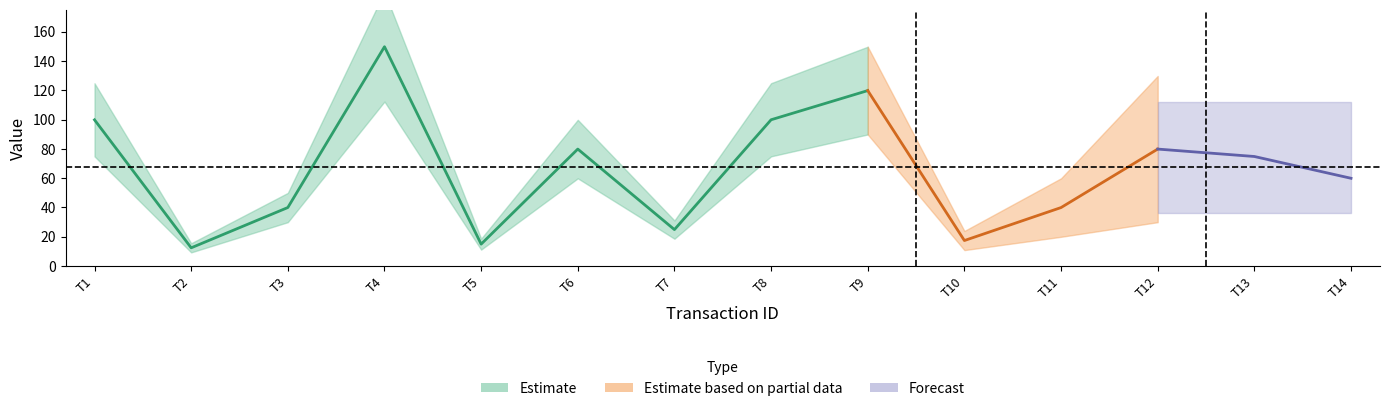

The value of quantity at 2 is 1.8. True or false?

False